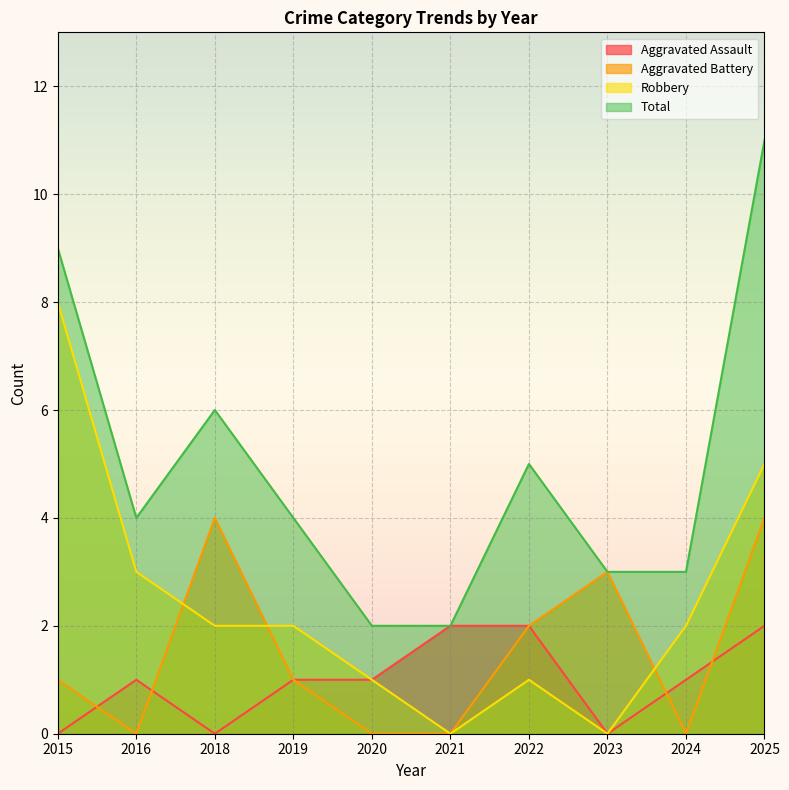

How many interior local valleys does the Aggravated Battery series have?

2